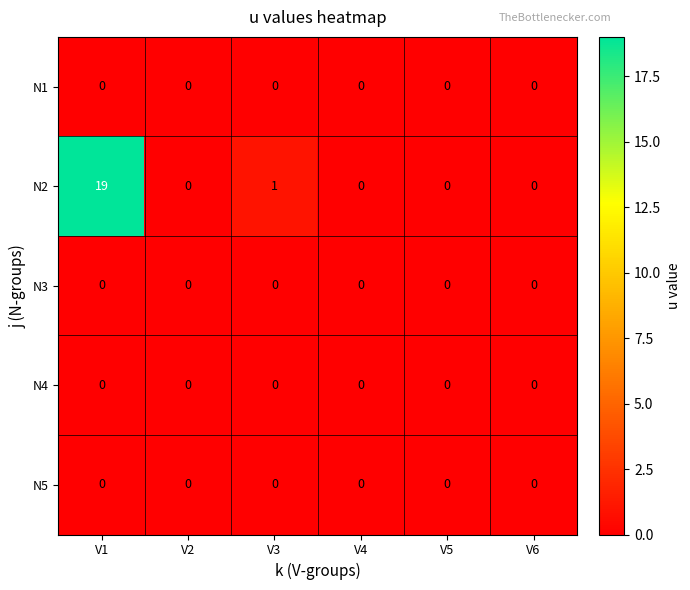

Reading left to right, list all the values displayed in this chart.

N1: V1=0	V2=0	V3=0	V4=0	V5=0	V6=0
N2: V1=19	V2=0	V3=1	V4=0	V5=0	V6=0
N3: V1=0	V2=0	V3=0	V4=0	V5=0	V6=0
N4: V1=0	V2=0	V3=0	V4=0	V5=0	V6=0
N5: V1=0	V2=0	V3=0	V4=0	V5=0	V6=0